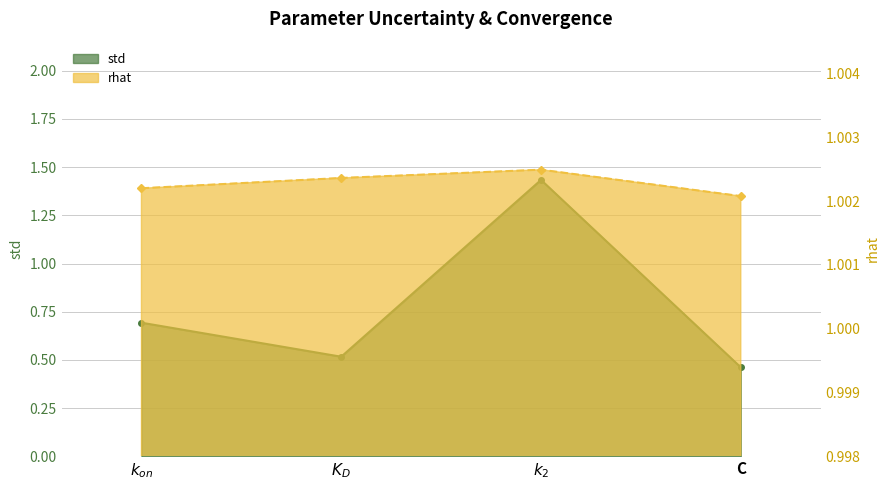

At which category is the sum across all series the highest?

$k_2$